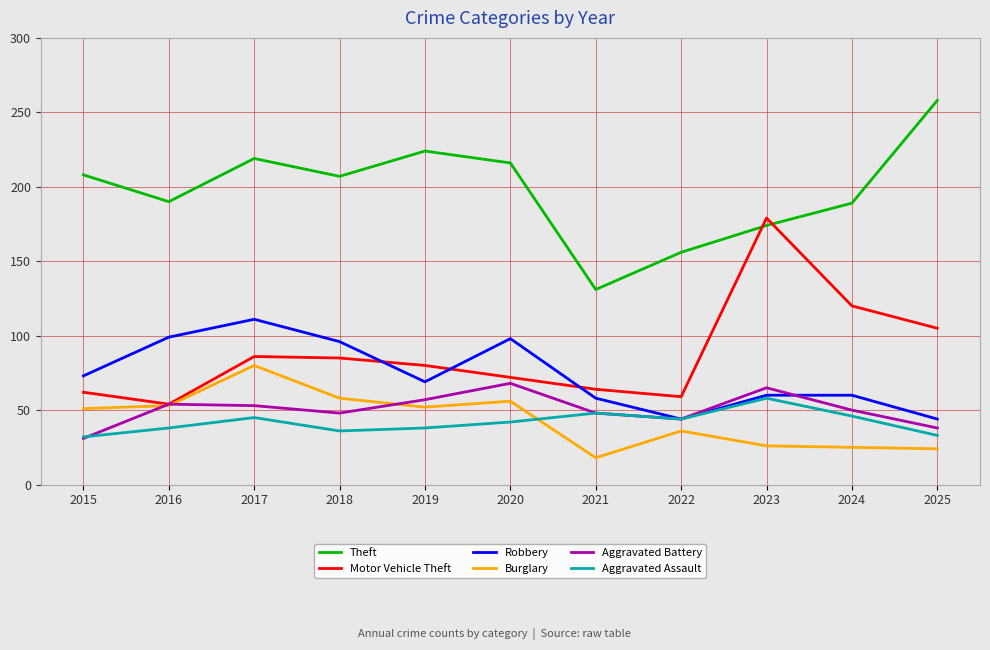

Between which two adjacent categories do Theft and Motor Vehicle Theft first intersect?

2022 and 2023